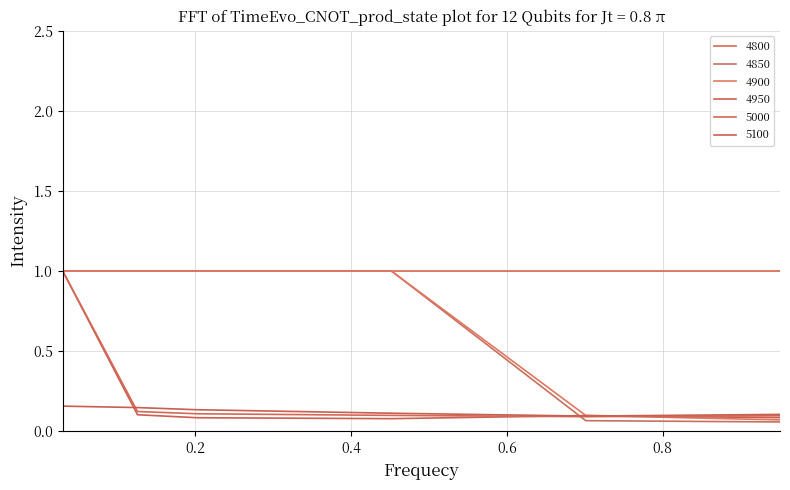

In 5000, how many points are lower than both neighbors (excluding endpoints)?

1